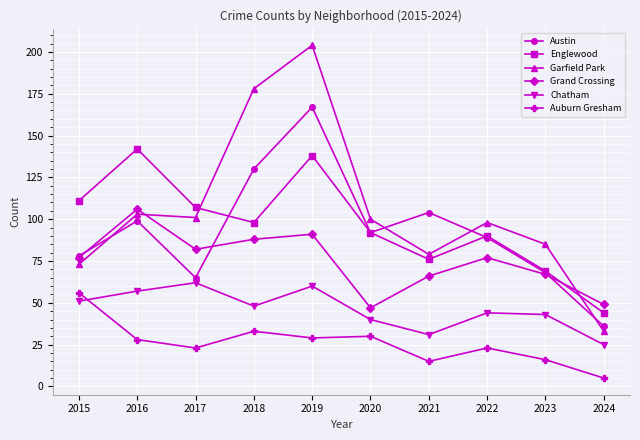

True or false: Austin and Chatham intersect in this chart.

False